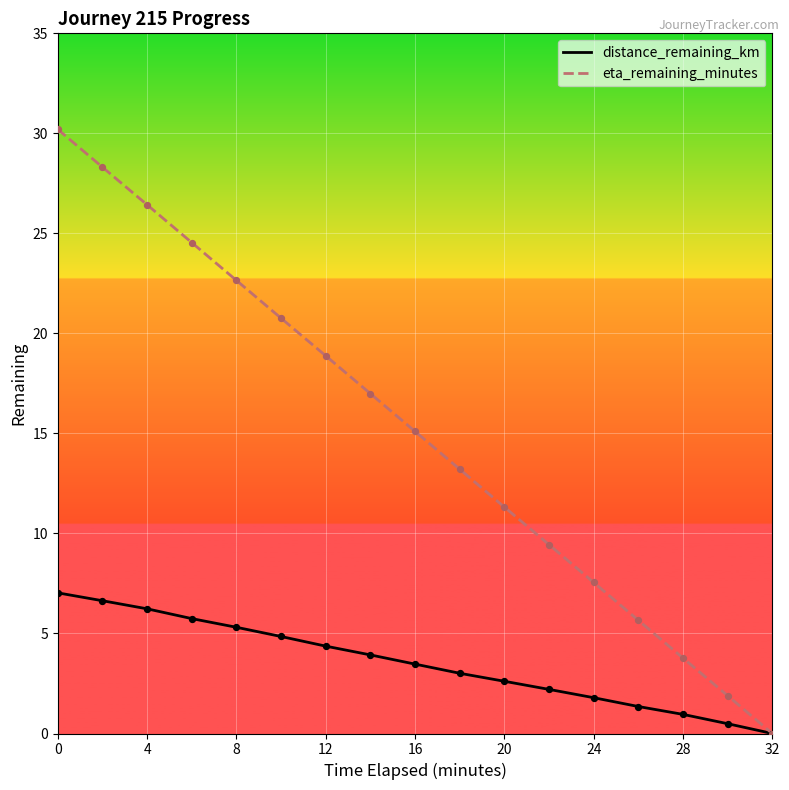

Which series has the largest range (max minus min)?

eta_remaining_minutes